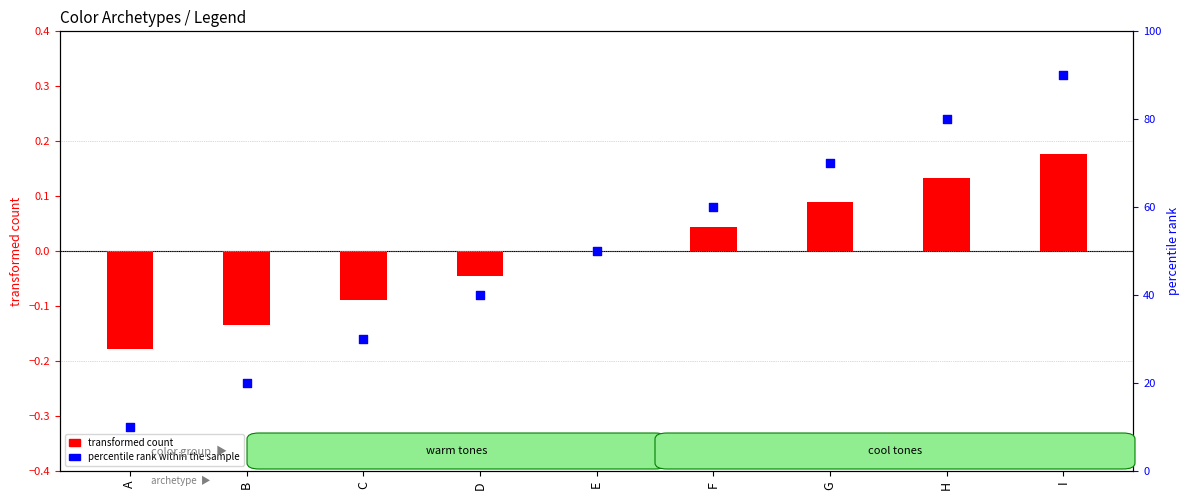

At which category is the sum across all series the highest?

I